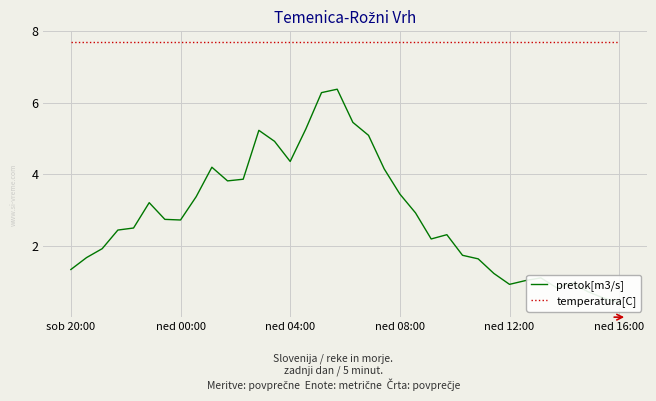

What value does the pretok[m3/s] series have at 22?

2.9